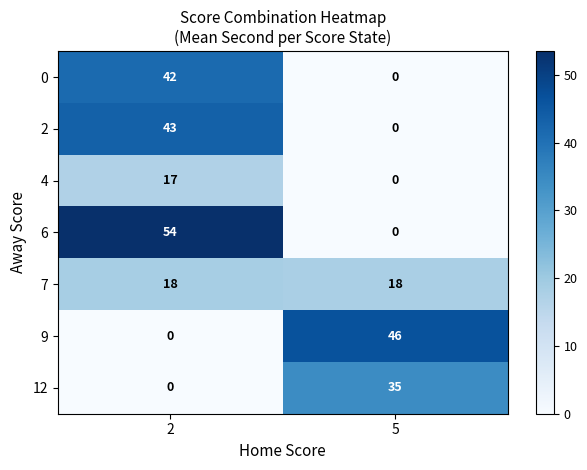

How many data points in 6 are less than 54?

1